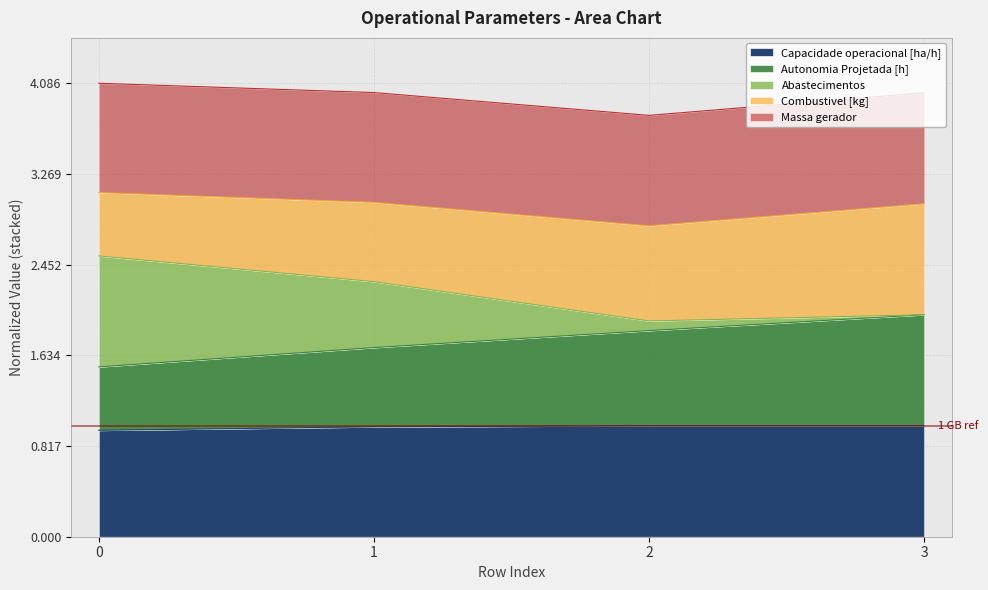

True or false: Abastecimentos has more than 2 interior local peaks.

False